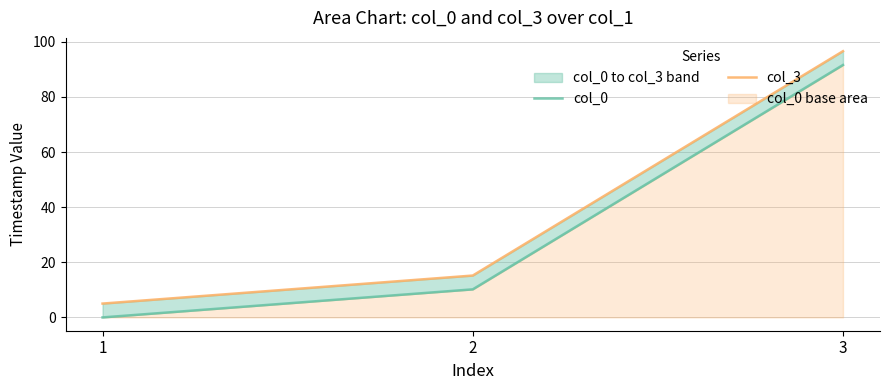

What is the value of the col_3 point at the 1st from the left?

5.0